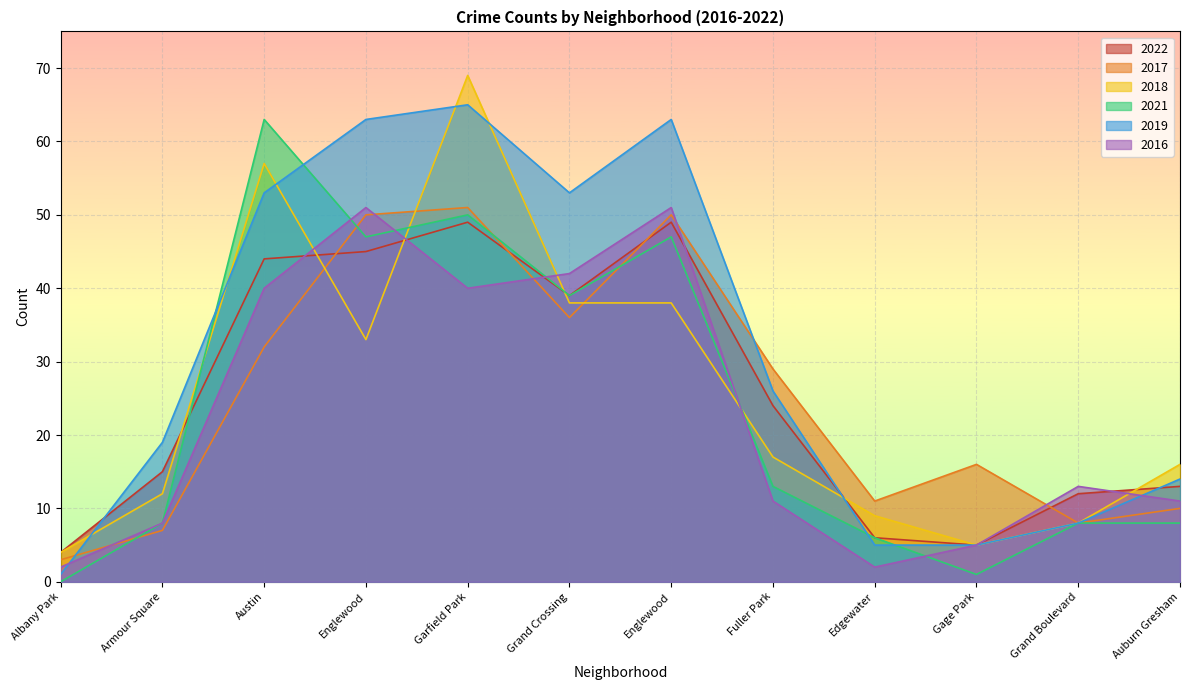

What is the greatest value displayed?

69